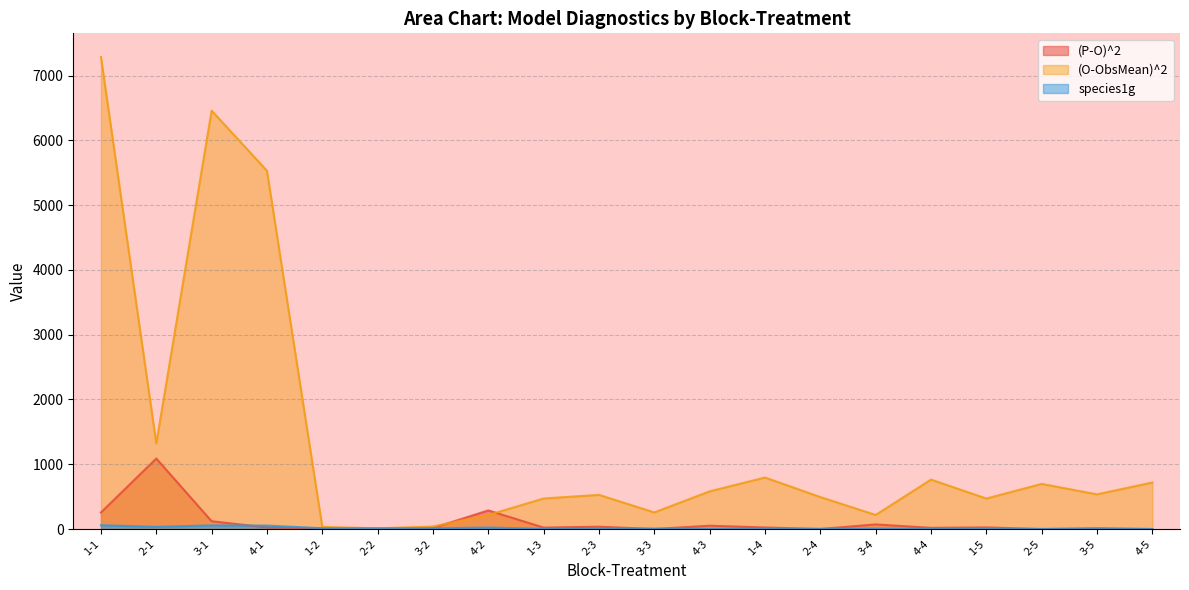

What is the label of the 16th point from the left?

4-4